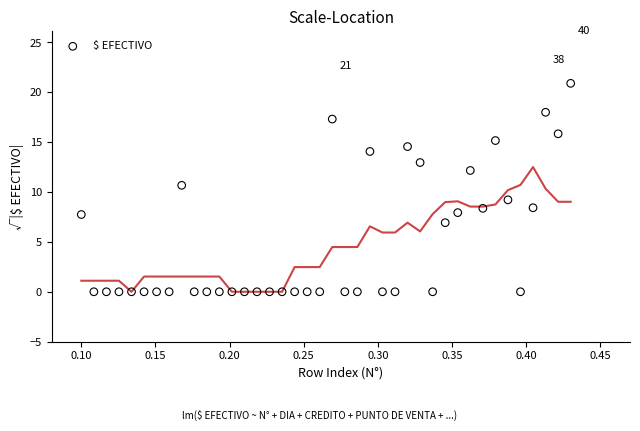

What is the range of Y values (max minus min)?

20.9